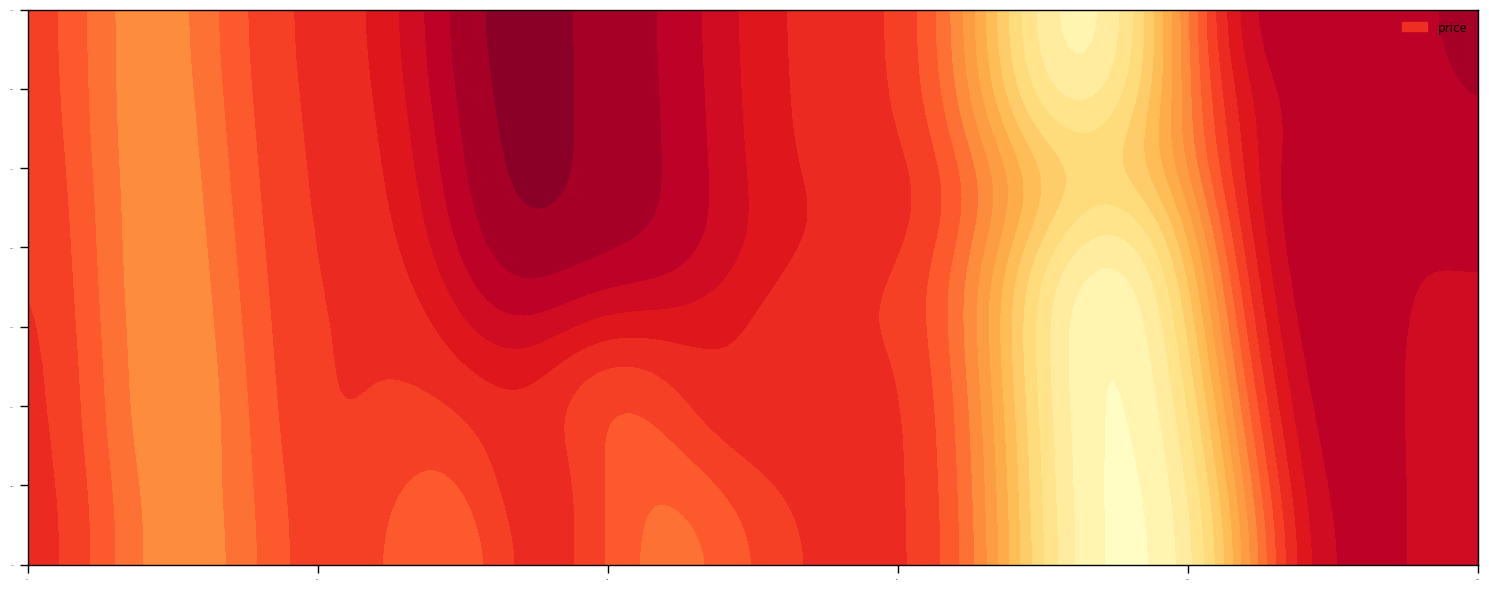

Which category has the lowest value in the 2022-11-02 series?

price